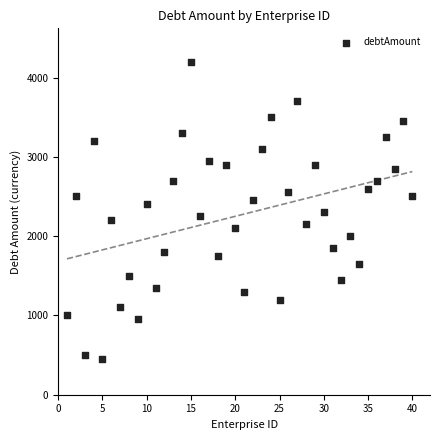

What is the range of Y values (max minus min)?

3750.8